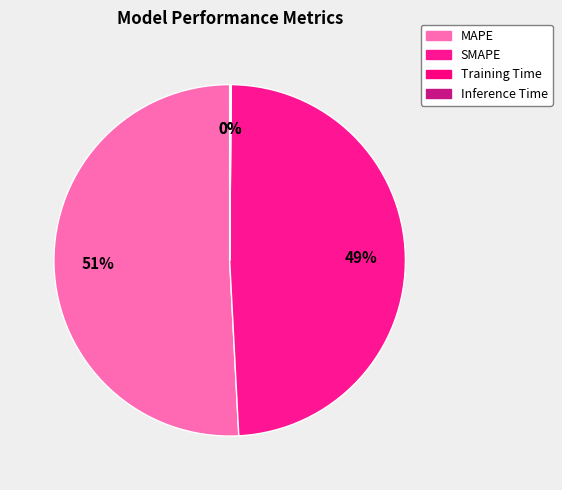

To the nearest percent, what portion does SMAPE represent?

49%